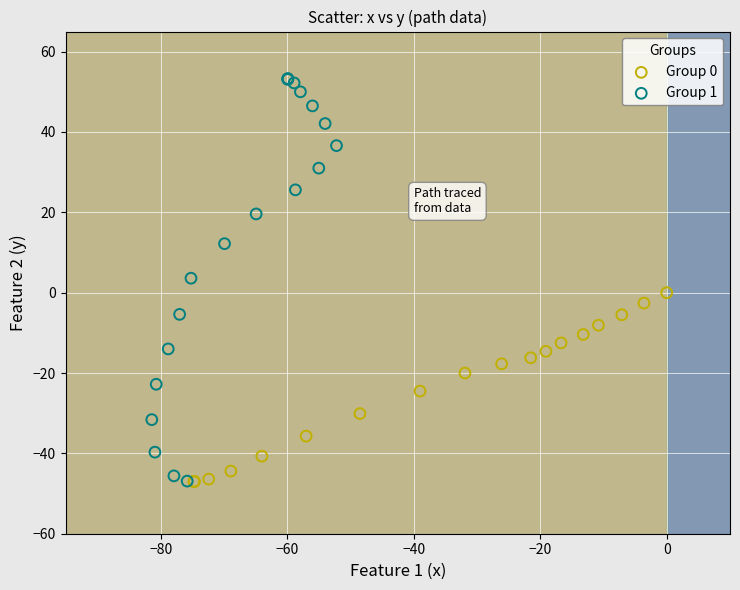

Which series has the largest Y range (max minus min)?

Group 1